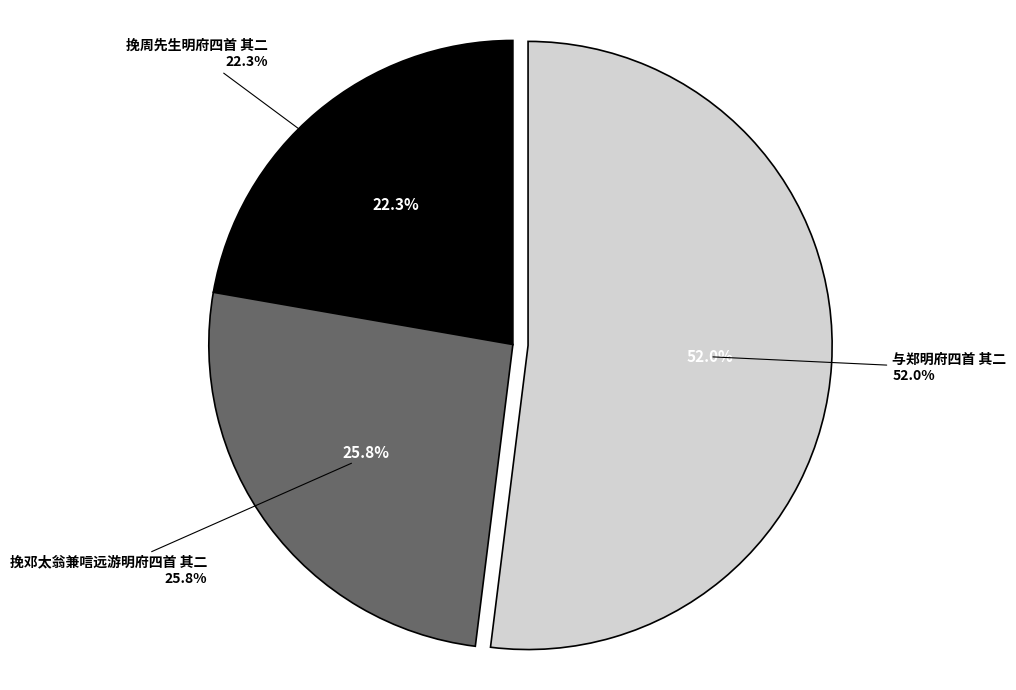

Which category has the biggest portion of the pie?

与郑明府四首 其二